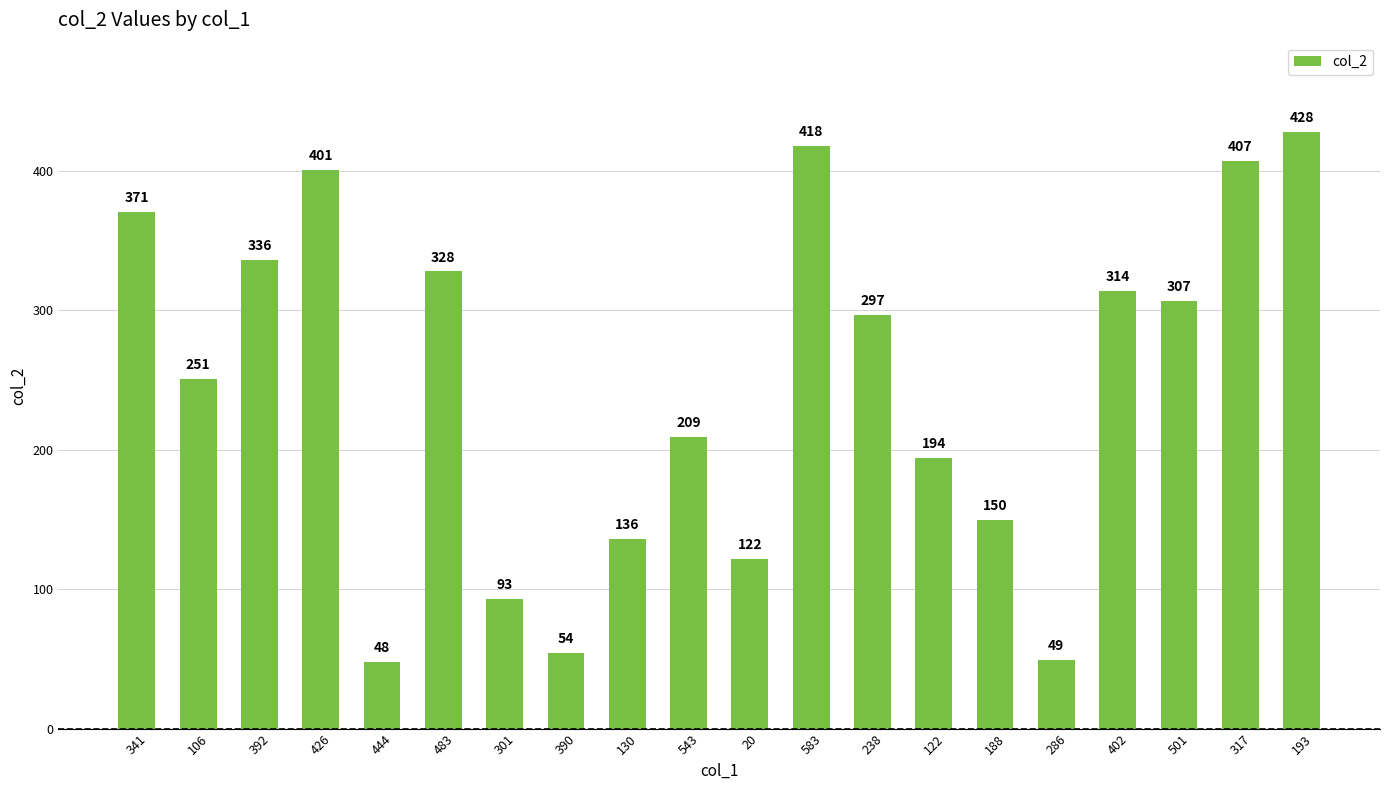

Reading left to right, extract all data points from this chart.

341=371	106=251	392=336	426=401	444=48	483=328	301=93	390=54	130=136	543=209	20=122	583=418	238=297	122=194	188=150	286=49	402=314	501=307	317=407	193=428